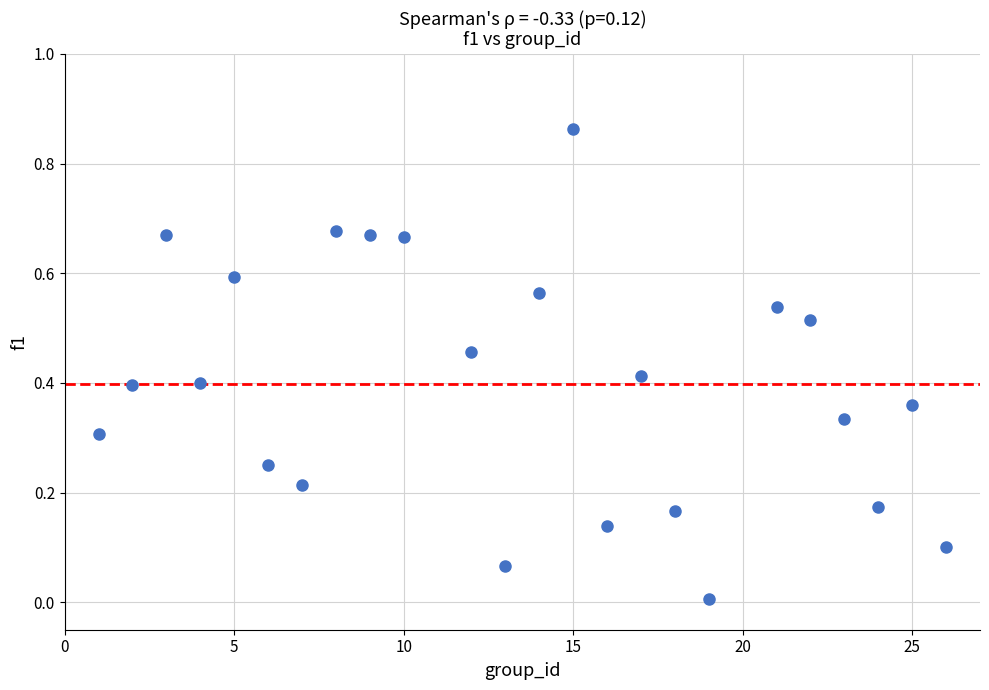

What is the range of X values (max minus min)?

25.0